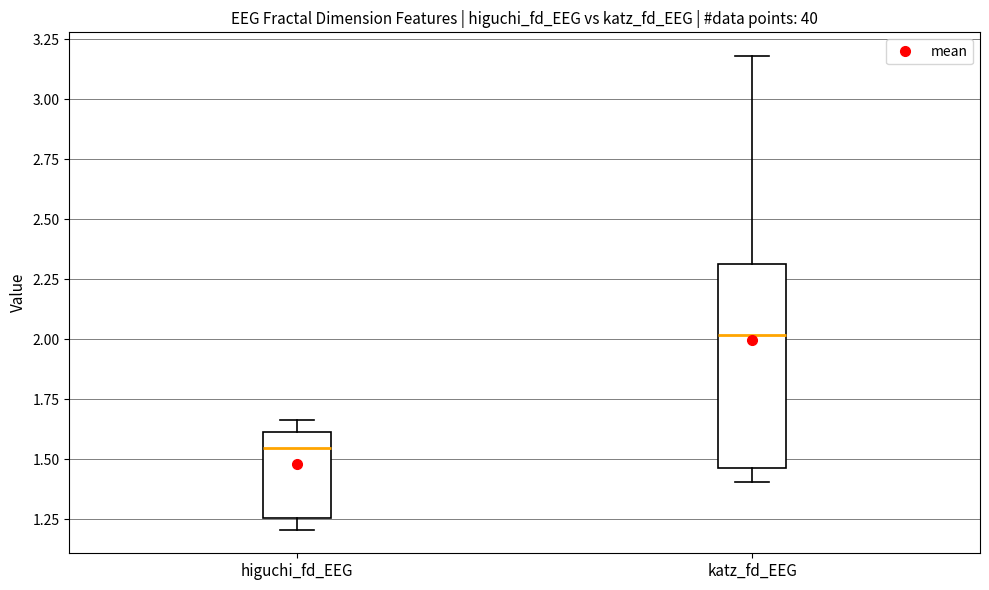

Which box is the tallest, from its lower edge to its upper edge?

katz_fd_EEG